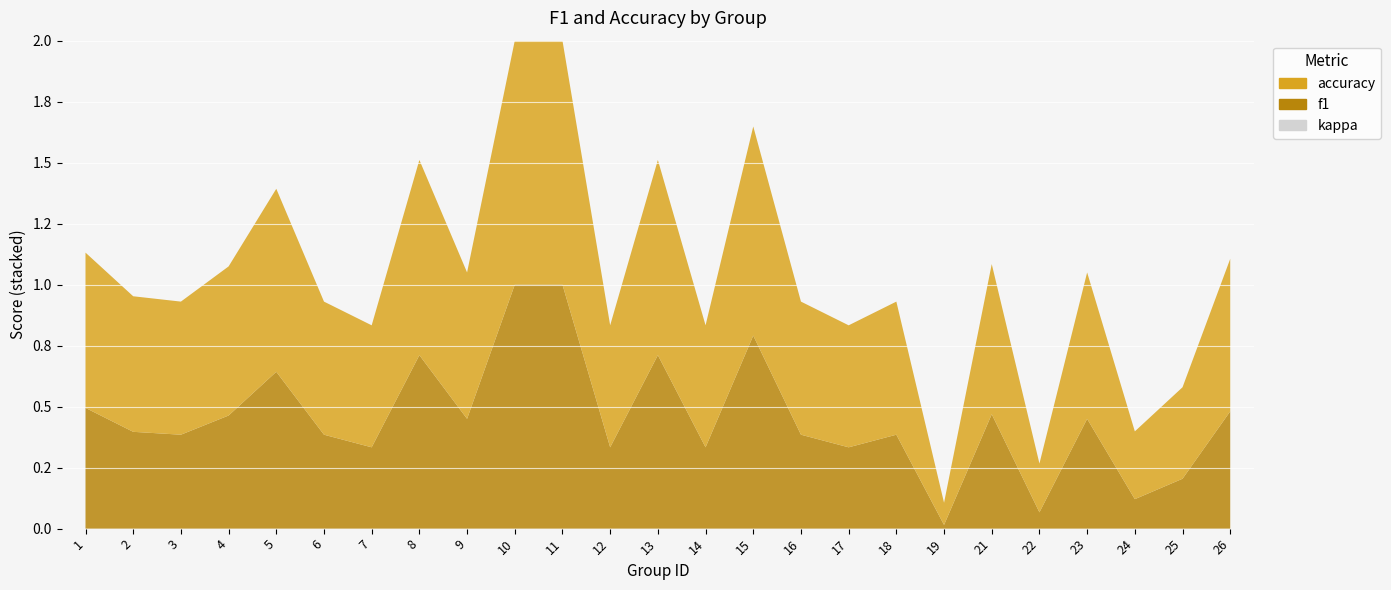

Reading left to right, transcribe all the data shown in this chart.

f1: 1=0.5	2=0.4	3=0.4	4=0.5	5=0.6	6=0.4	7=0.3	8=0.7	9=0.5	10=1.0	11=1.0	12=0.3	13=0.7	14=0.3	15=0.8	16=0.4	17=0.3	18=0.4	19=0.0	21=0.5	22=0.1	23=0.5	24=0.1	25=0.2	26=0.5
accuracy: 1=0.6	2=0.6	3=0.5	4=0.6	5=0.8	6=0.5	7=0.5	8=0.8	9=0.6	10=1.0	11=1.0	12=0.5	13=0.8	14=0.5	15=0.9	16=0.5	17=0.5	18=0.5	19=0.1	21=0.6	22=0.2	23=0.6	24=0.3	25=0.4	26=0.6
kappa: 1=0.0	2=0.0	3=0.0	4=0.0	5=0.0	6=0.0	7=0.0	8=0.0	9=0.0	10=0.0	11=0.0	12=0.0	13=0.0	14=0.0	15=0.0	16=0.0	17=0.0	18=0.0	19=0.0	21=0.0	22=0.0	23=0.0	24=0.0	25=0.0	26=0.0